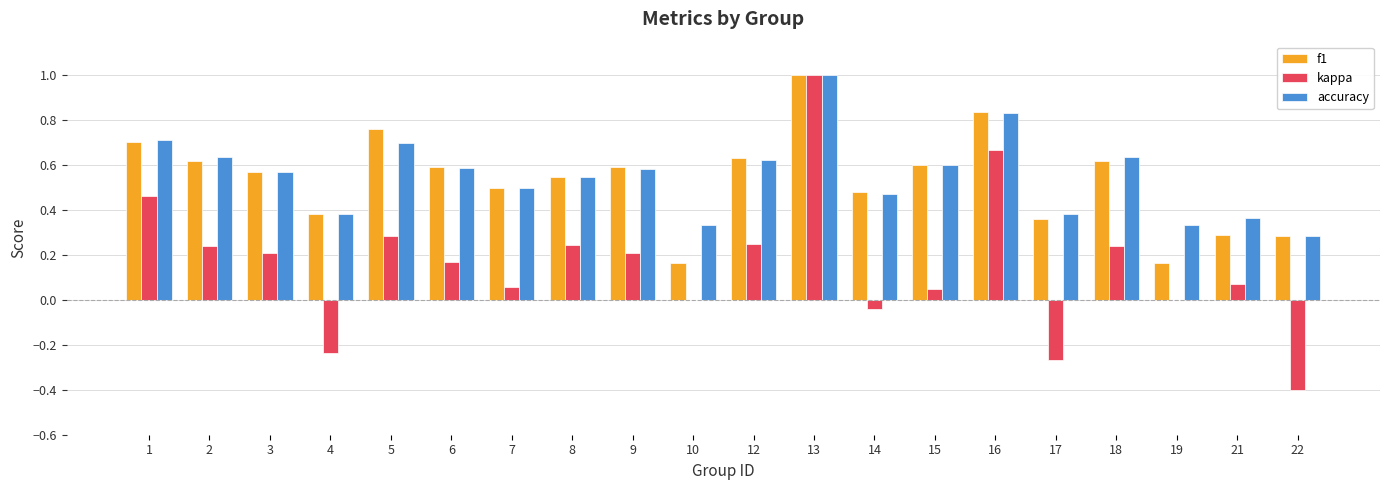

Is it true that accuracy equals 1.4 at 13?

False